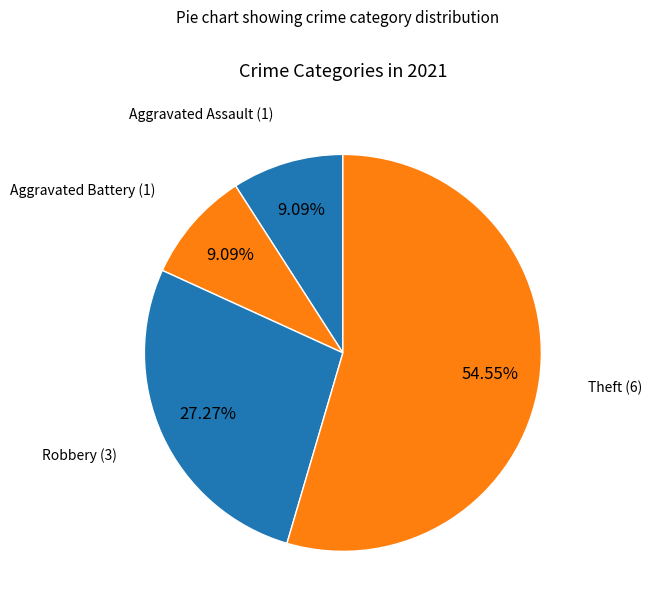

How many slices are in this pie chart?

4